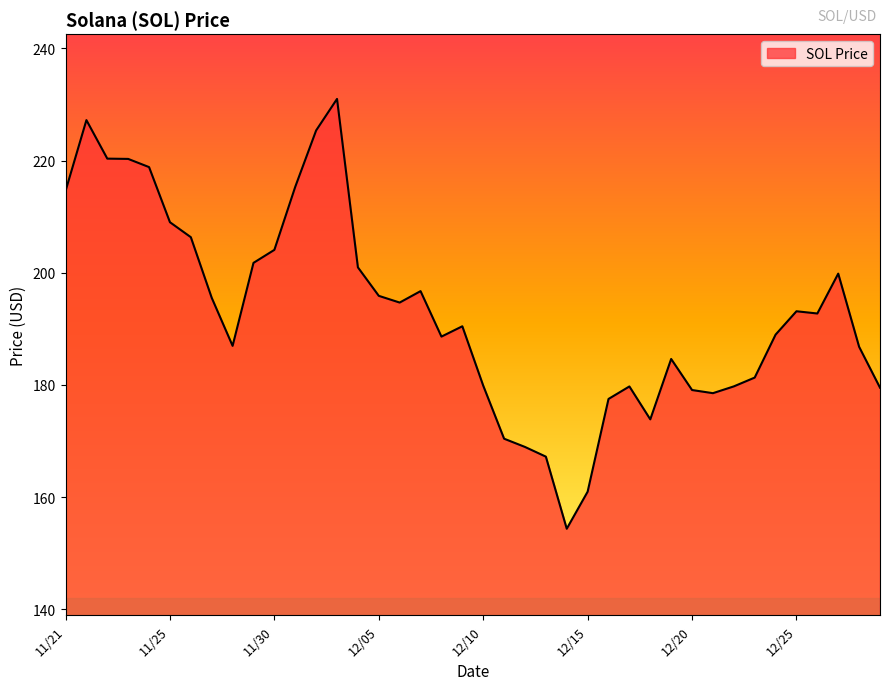

What is the maximum value shown in the chart?

231.0